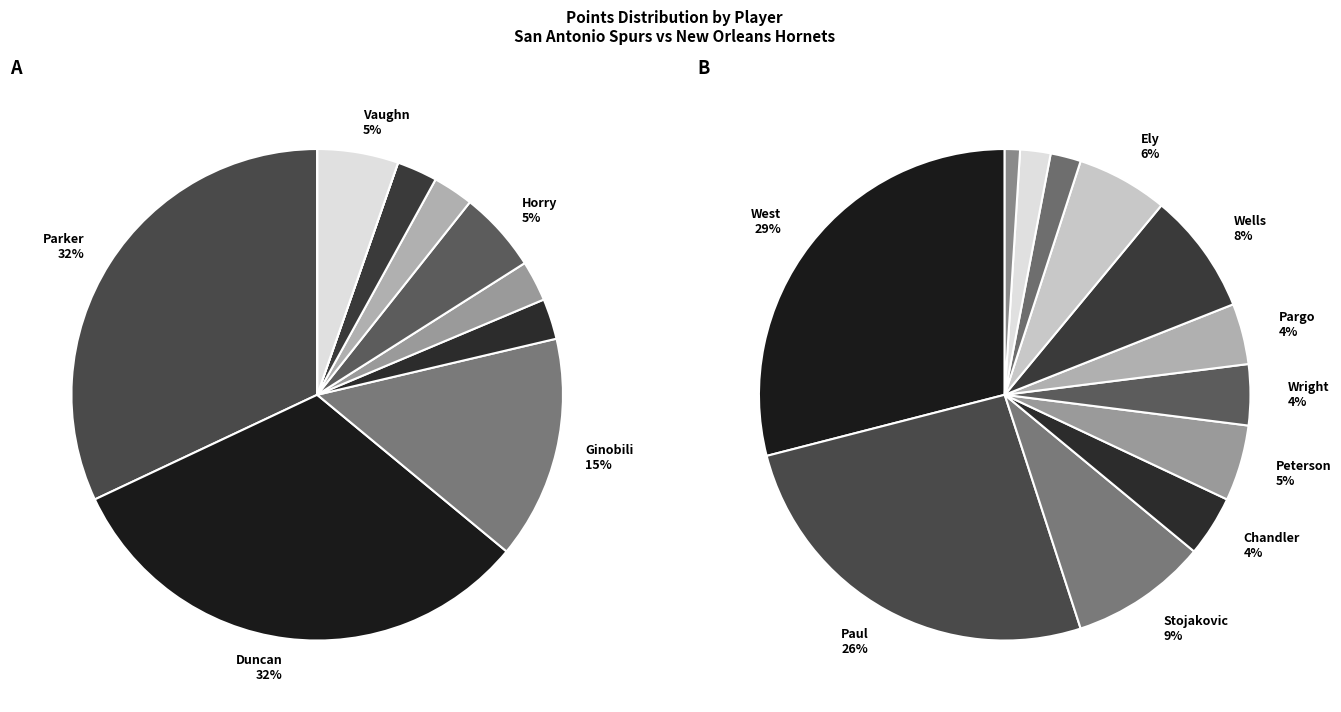

Is there any slice that represents more than half of the pie?

No